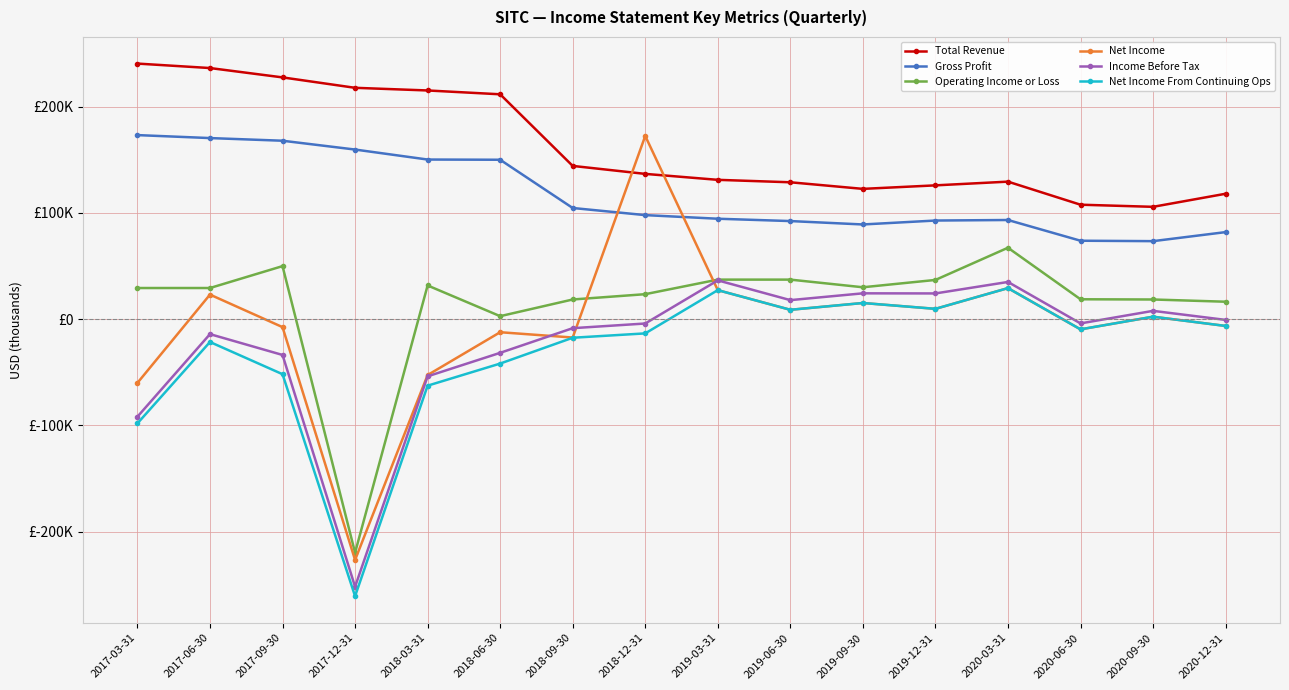

Where is the first local minimum for Operating Income or Loss?

2017-12-31